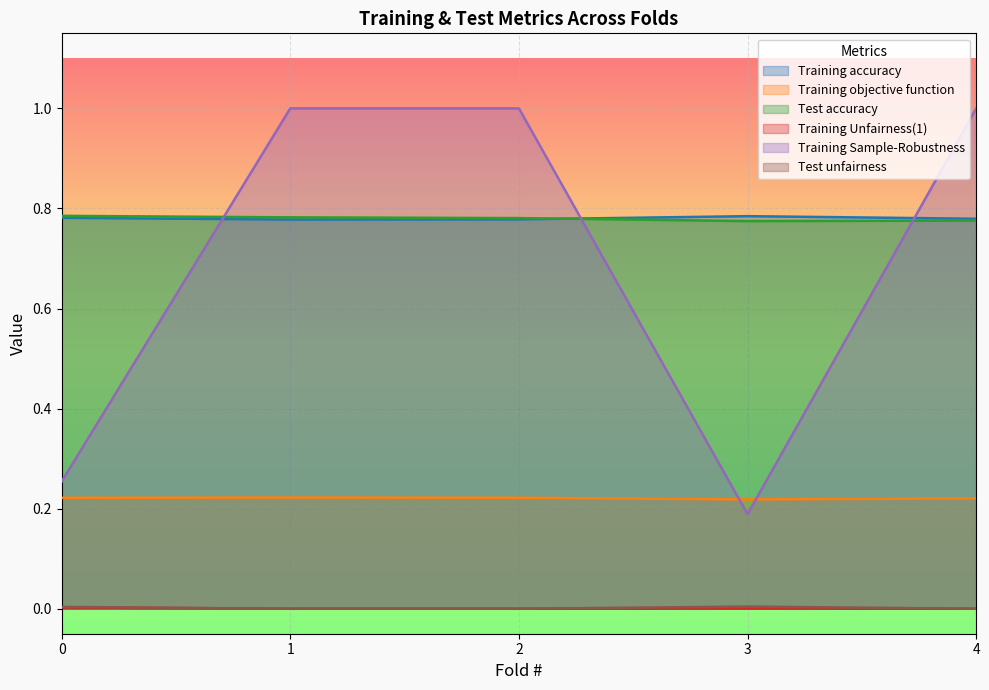

True or false: Test accuracy and Training objective function intersect in this chart.

False